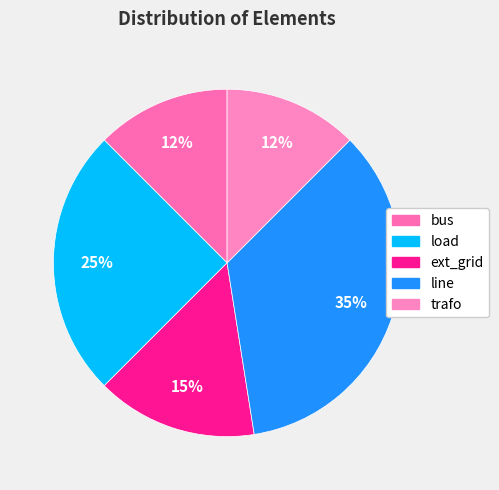

Rank the categories by value from lowest to highest.

bus, trafo, ext_grid, load, line